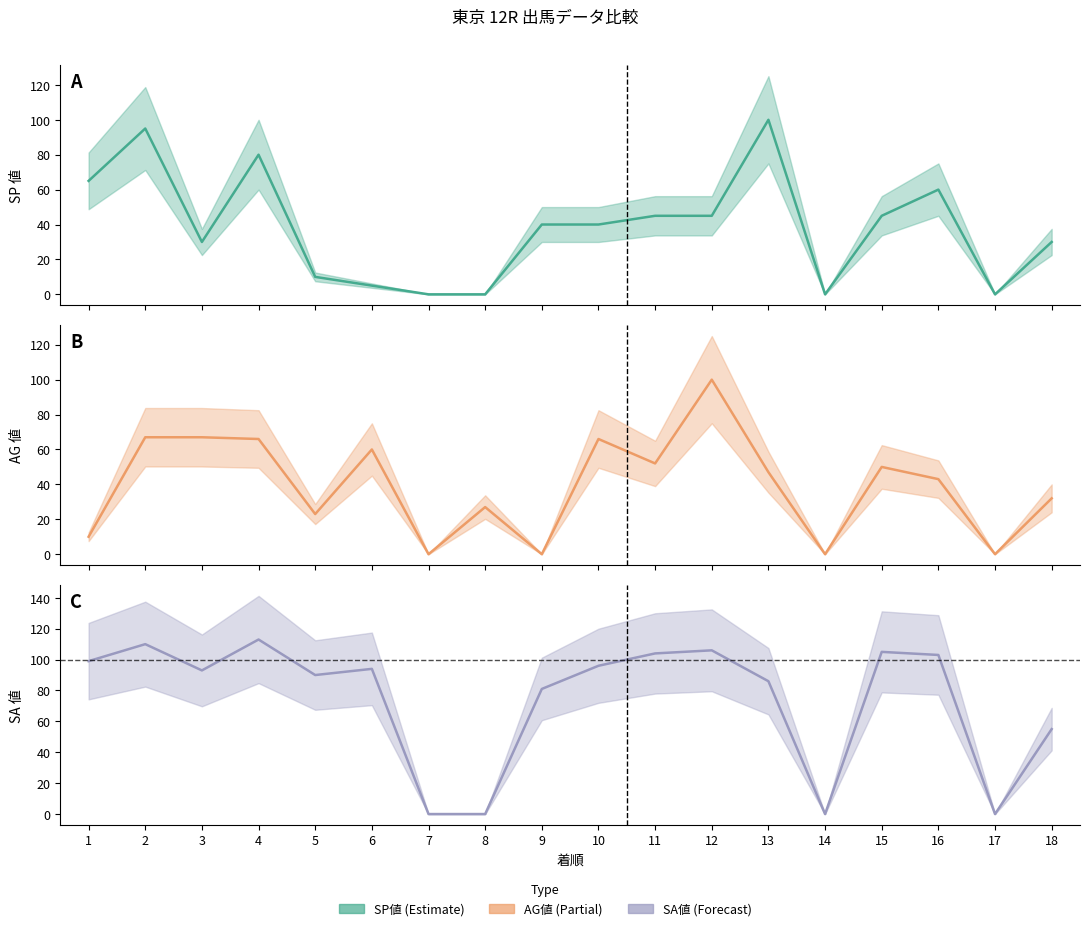

What is the difference between the maximum and second lowest values in the SA値 series?

113